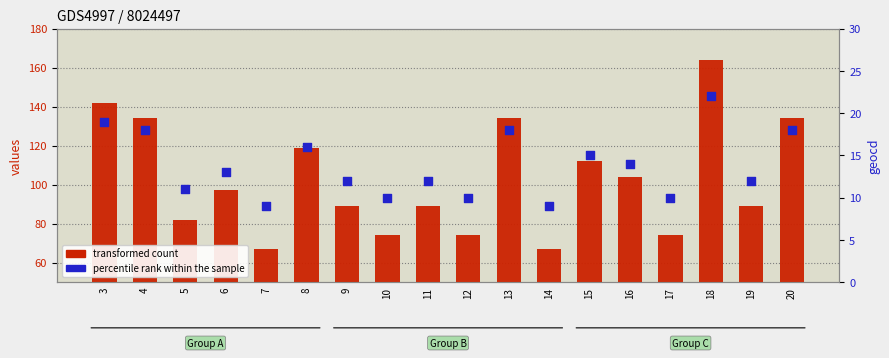

Which series has the largest Y range (max minus min)?

transformed count